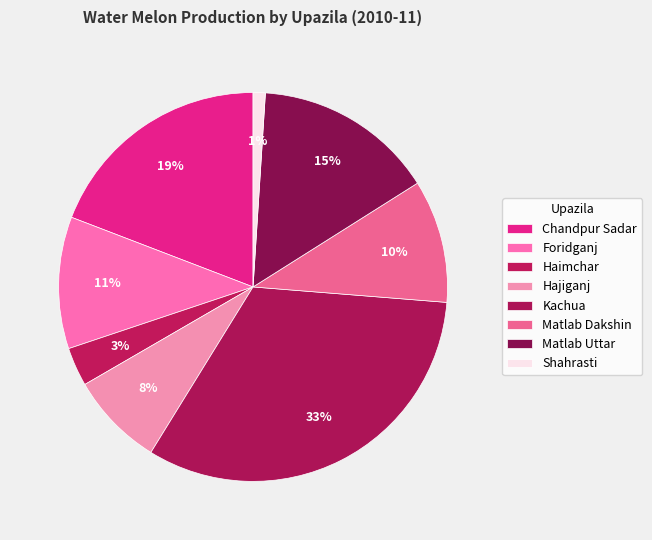

To the nearest percent, what portion does Matlab Dakshin represent?

10%